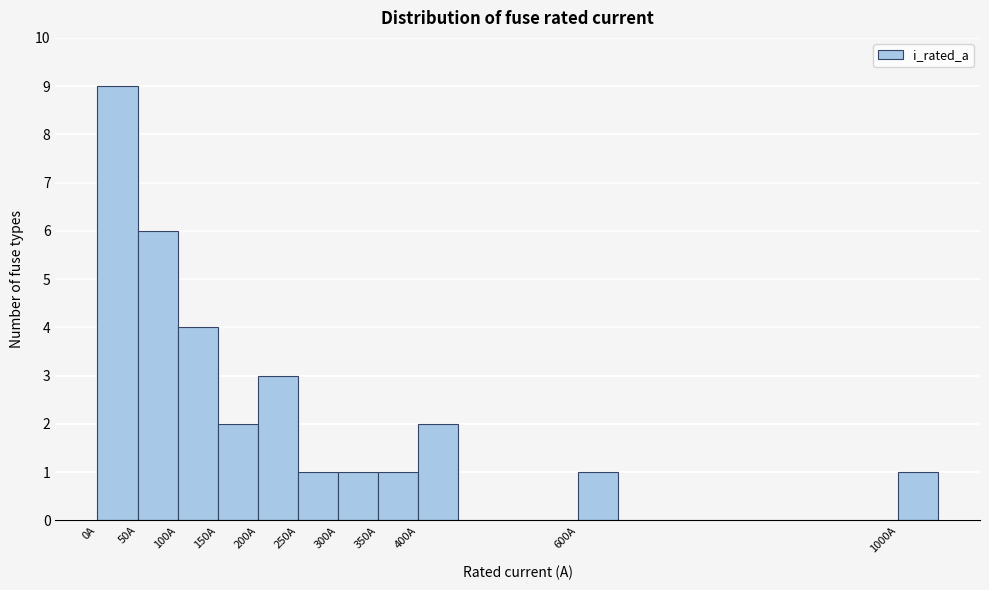

Reading left to right, list every bar in this chart as the range it spans on the x-axis followed by its height. The values are not printed on the chart, so give them approximately, as read against the axis.

0 to 50: 9
50 to 100: 6
100 to 150: 4
150 to 200: 2
200 to 250: 3
250 to 300: 1
300 to 350: 1
350 to 400: 1
400 to 450: 2
450 to 500: 0
500 to 550: 0
550 to 600: 0
600 to 650: 1
650 to 700: 0
700 to 750: 0
750 to 800: 0
800 to 850: 0
850 to 900: 0
900 to 950: 0
950 to 1000: 0
1000 to 1050: 1